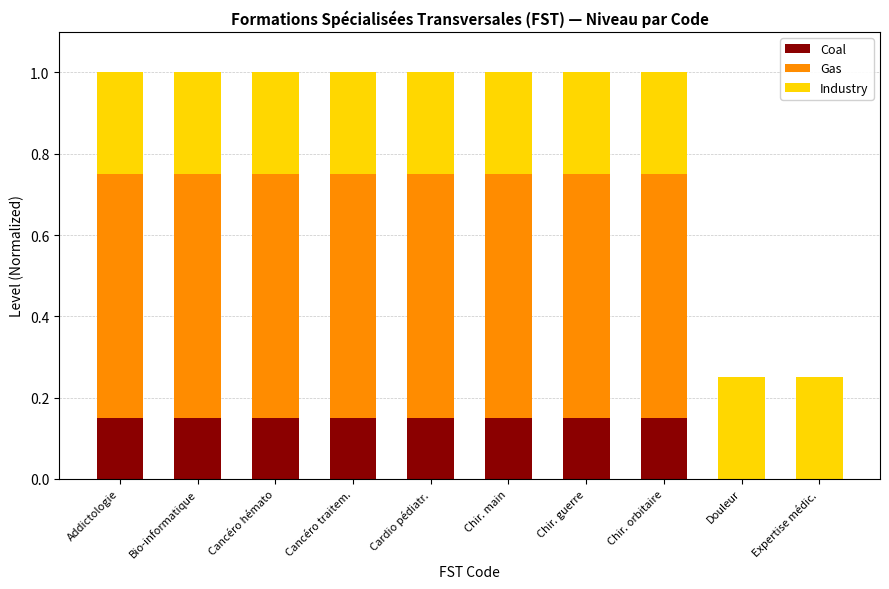

Are the bars horizontal?

No